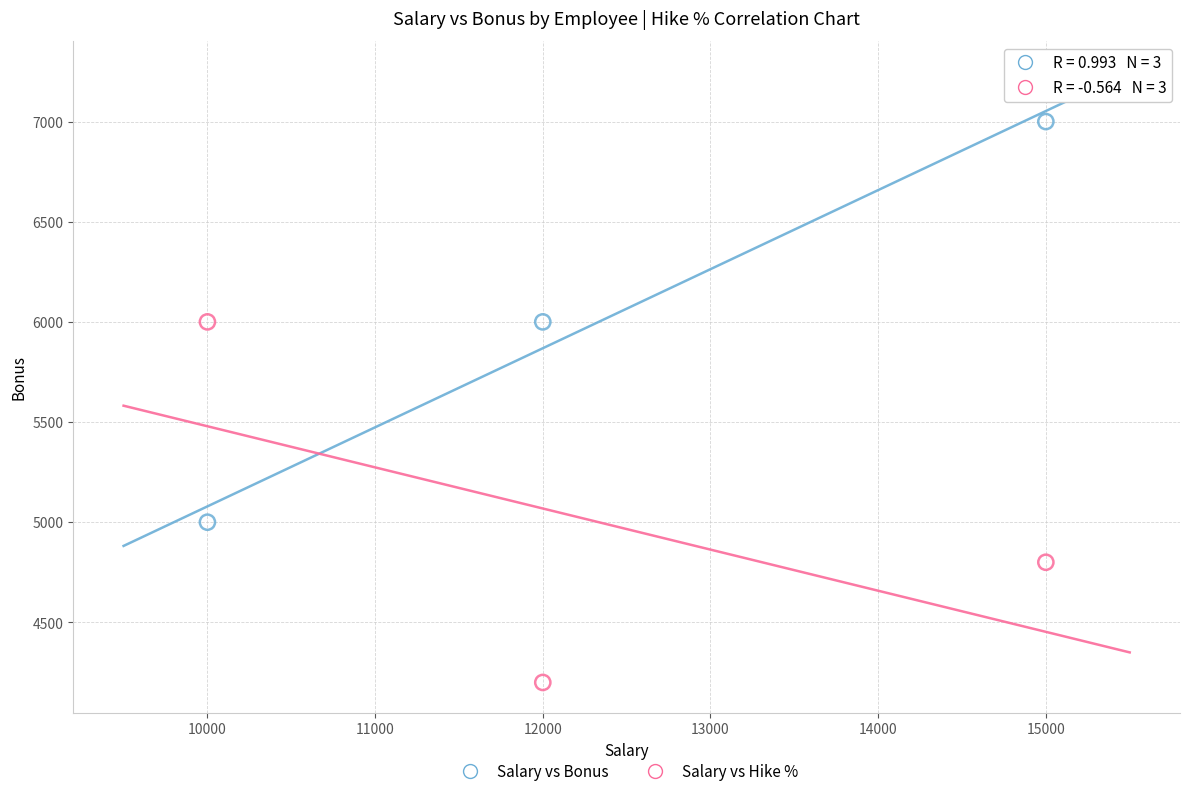

In the Salary vs Hike % series, what Y value is closest to 5100?

4800